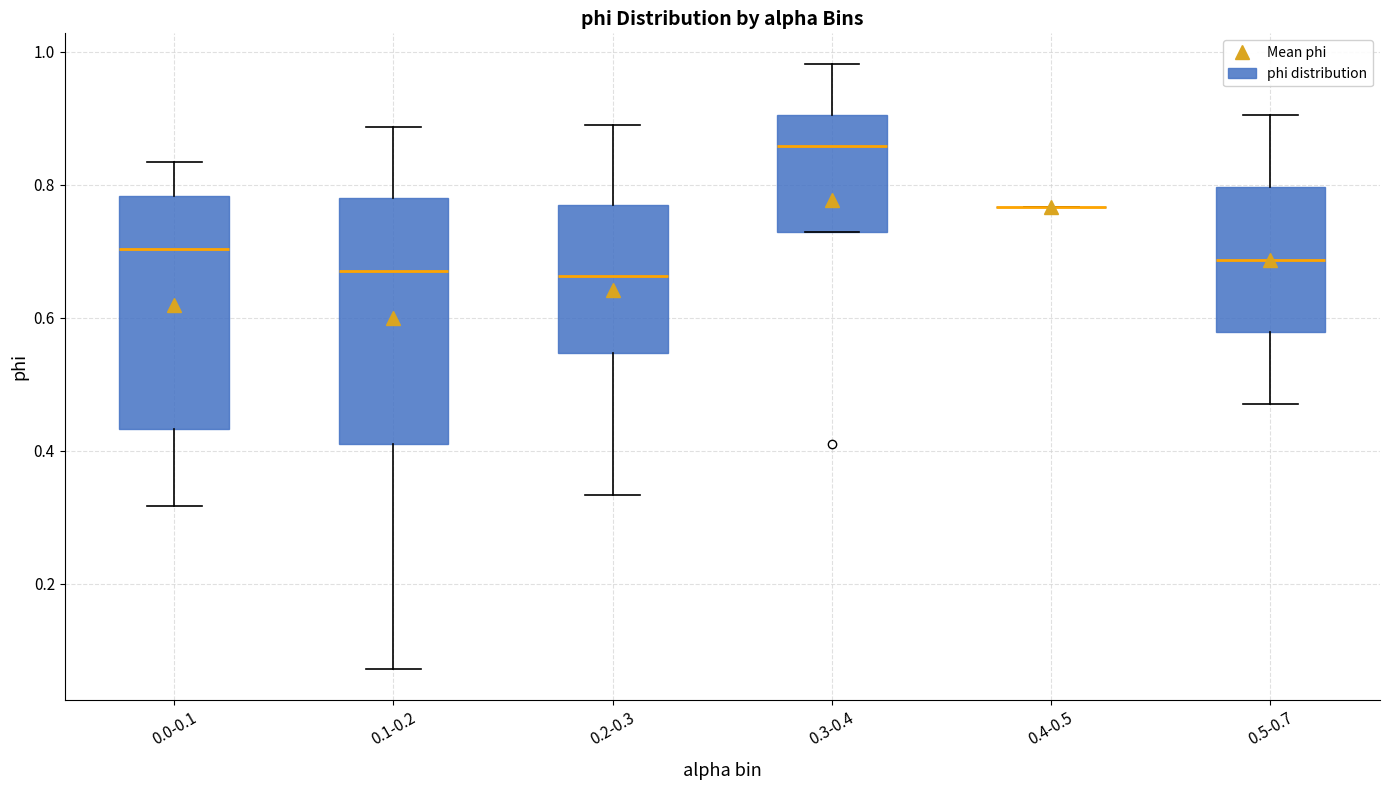

Reading left to right, read every box against the y-axis: the position of its median line, the range the box covers, and the ends of its whiskers. The values are not printed on the chart, so give them approximately, as read against the axis.

0.0-0.1: median 0.70, box 0.44 to 0.78, whiskers 0.32 to 0.84
0.1-0.2: median 0.68, box 0.42 to 0.78, whiskers 0.08 to 0.88
0.2-0.3: median 0.66, box 0.54 to 0.78, whiskers 0.34 to 0.88
0.3-0.4: median 0.86, box 0.72 to 0.90, whiskers 0.72 to 0.98
0.4-0.5: box collapsed to a line at 0.76, whiskers 0.76 to 0.76
0.5-0.7: median 0.68, box 0.58 to 0.80, whiskers 0.48 to 0.90